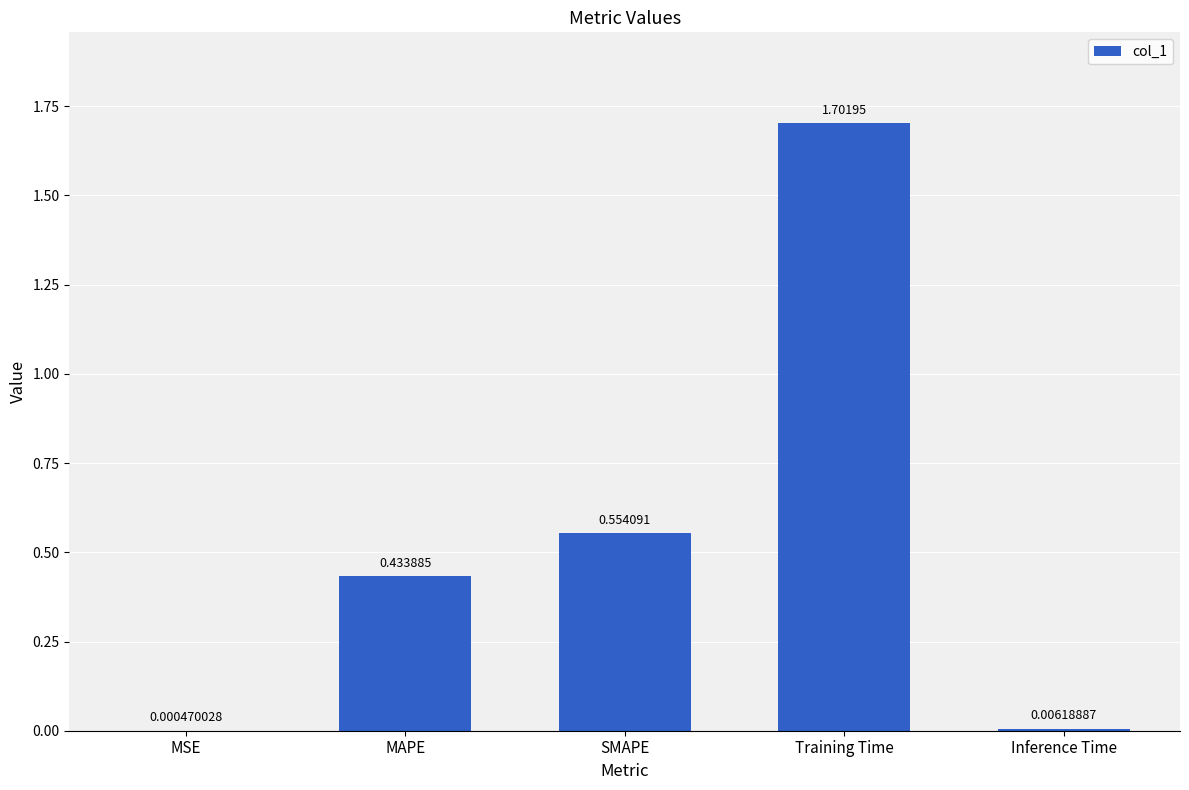

Are the bars horizontal?

No